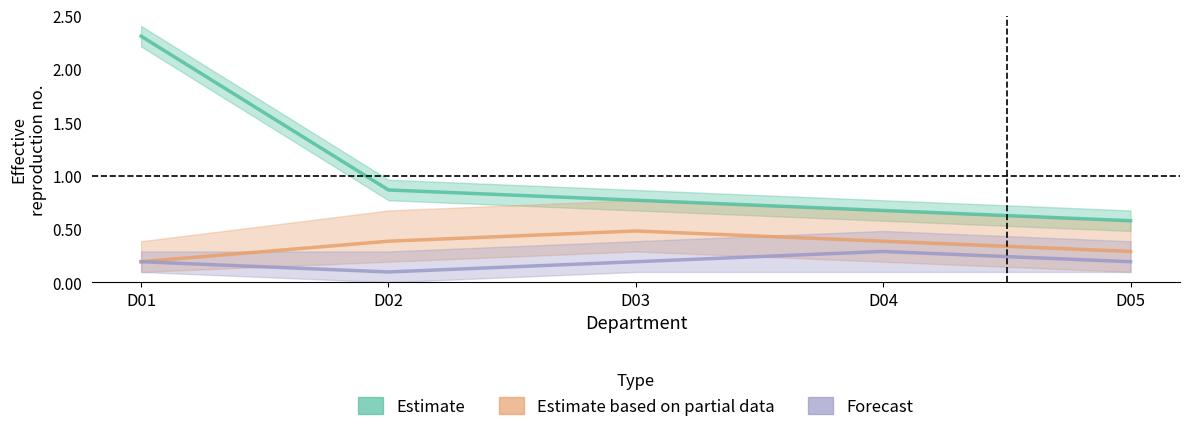

What is the average value of the Estimate based on partial data series?

0.3